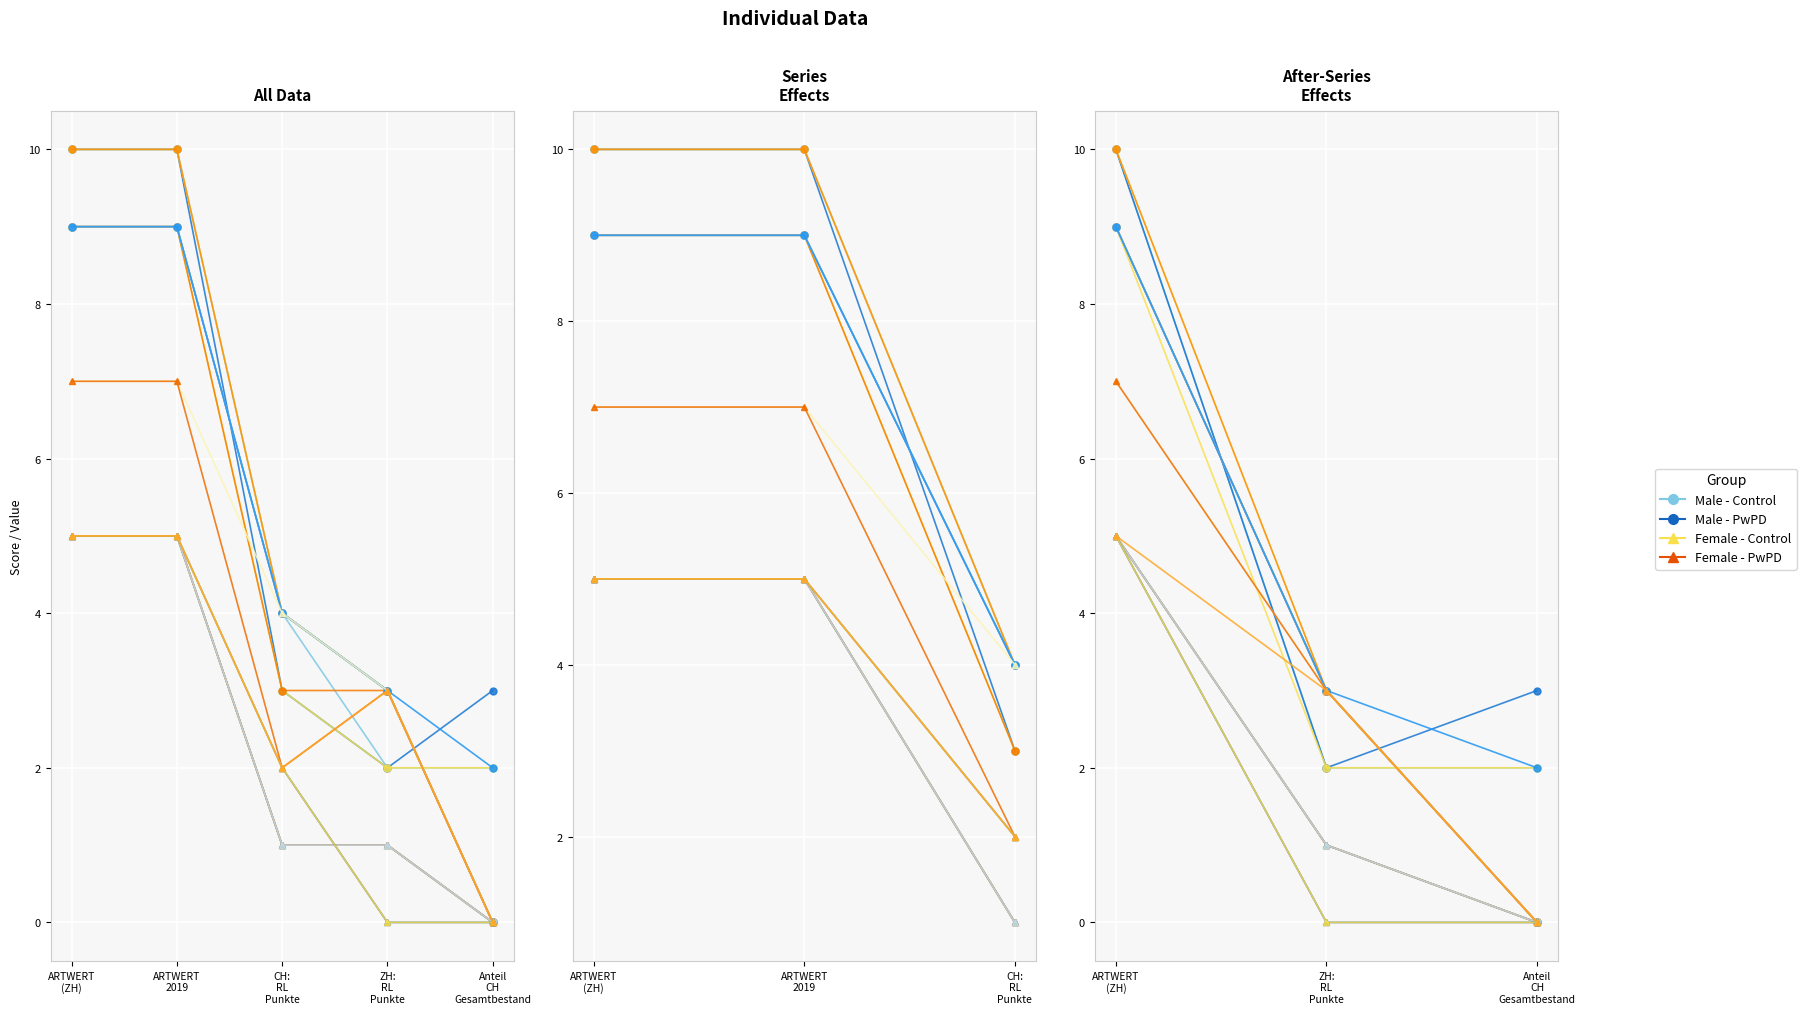

True or false: Female - PwPD has a value of 3 at ARTWERT
(ZH).

False